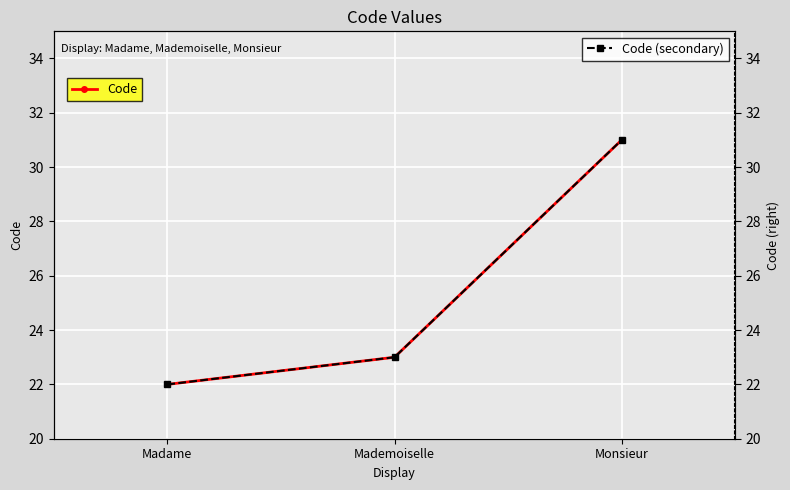

Reading left to right, transcribe all the data shown in this chart.

Code: 22	23	31
Code (secondary): 22	23	31